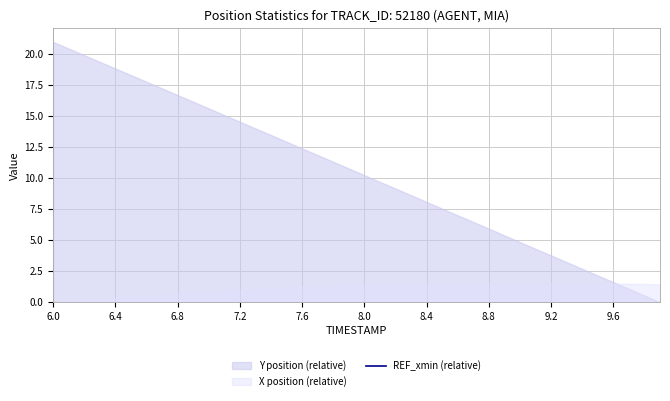

True or false: REF_xmin has more than 0 points higher than both neighbors.

False